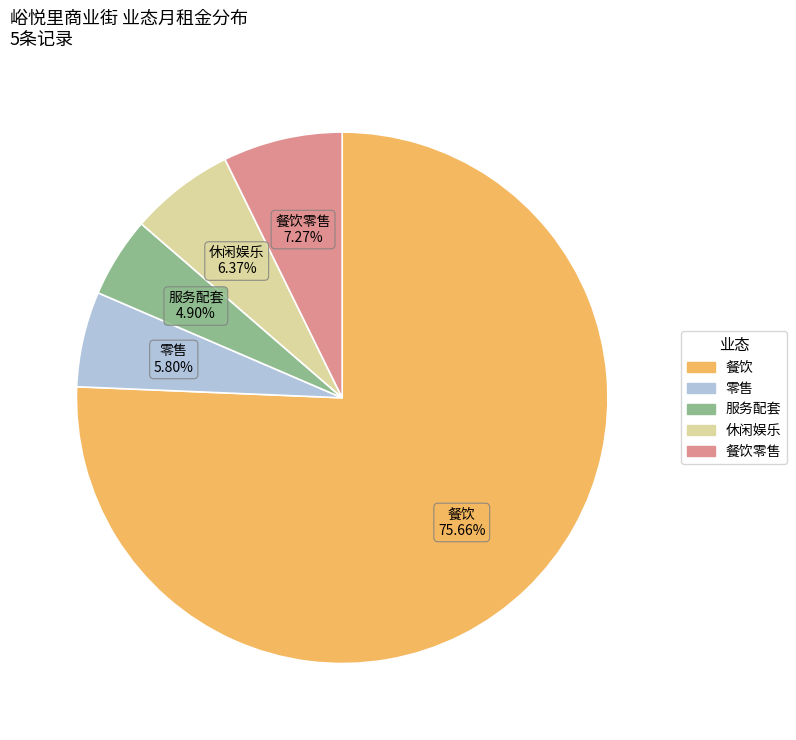

What is the largest slice in the pie chart?

餐饮